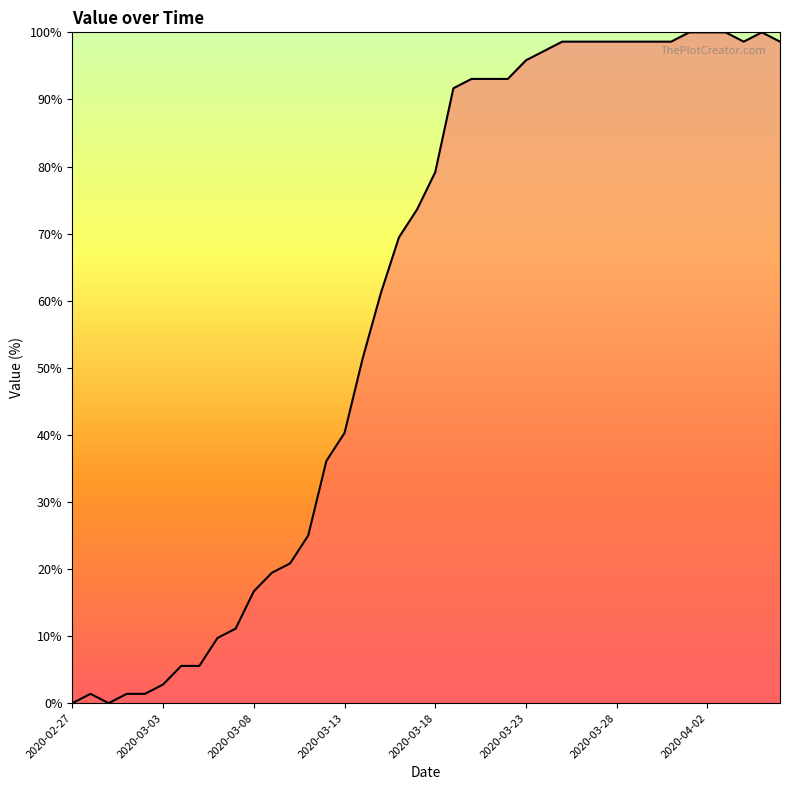

What is the maximum value shown in the chart?

100.0